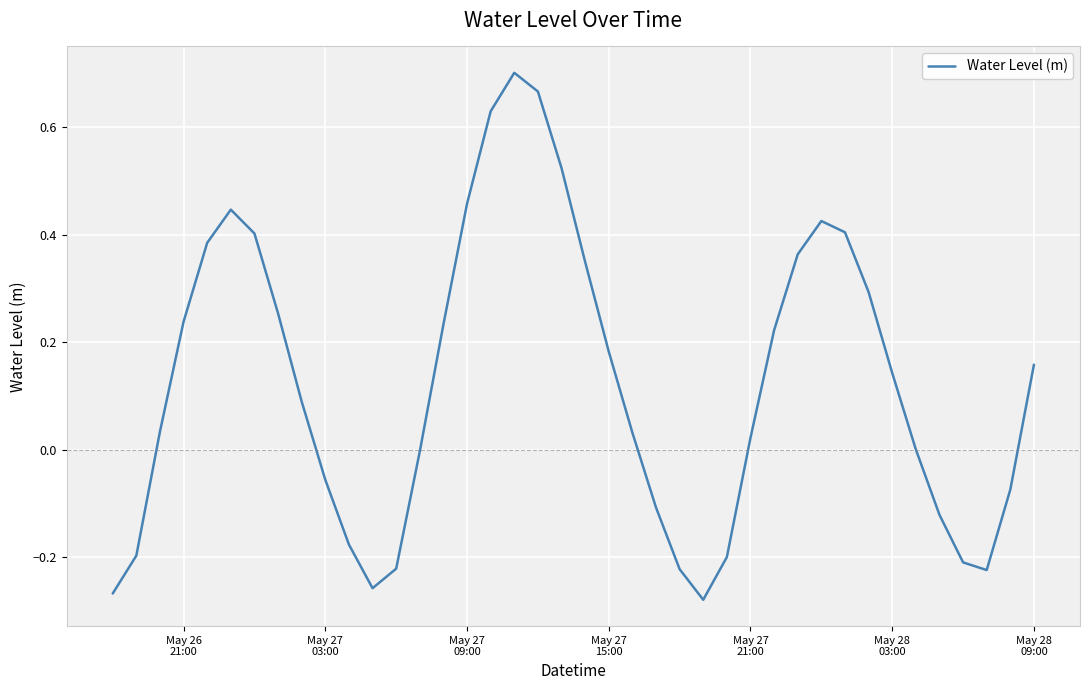

Does the chart have visible grid lines?

Yes